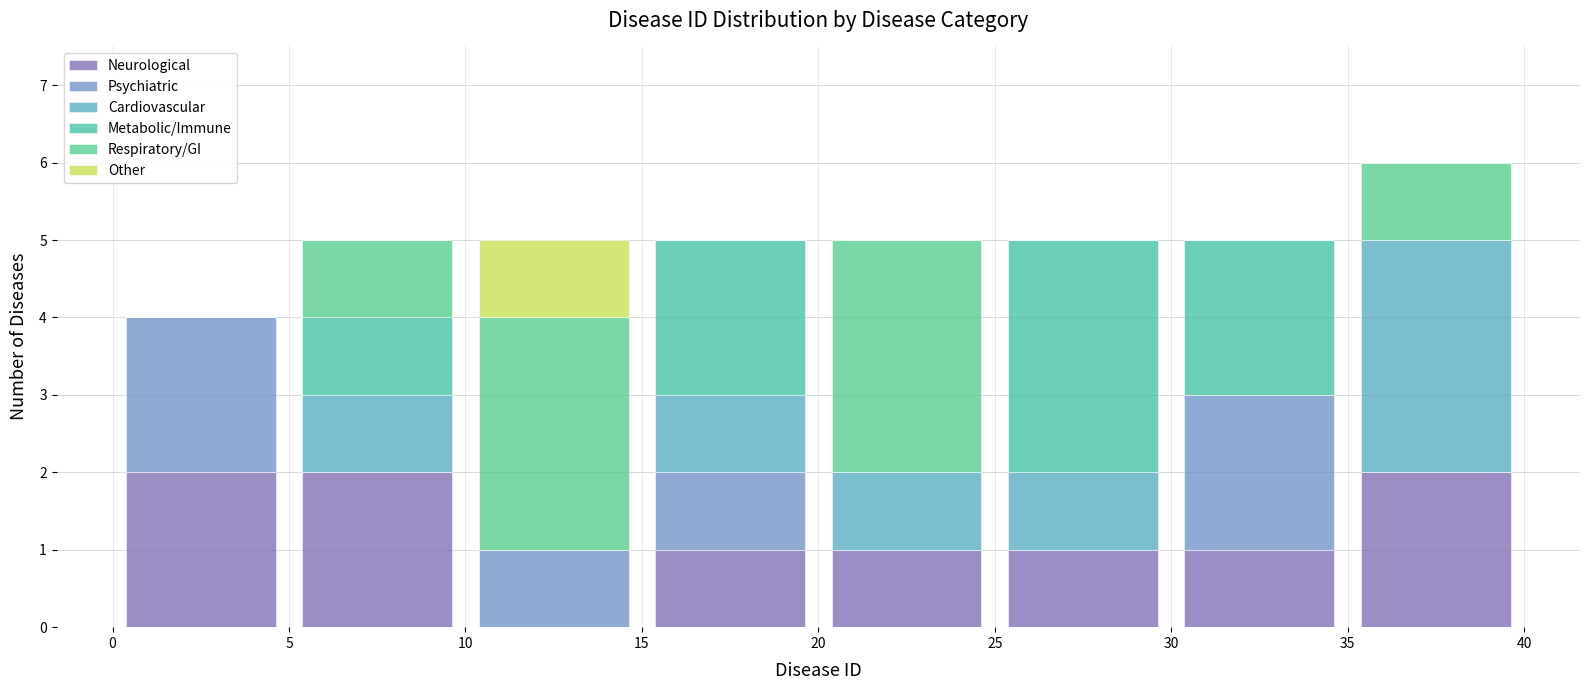

Which range on the x-axis has the tallest stacked bar (by total height)?

35 to 40